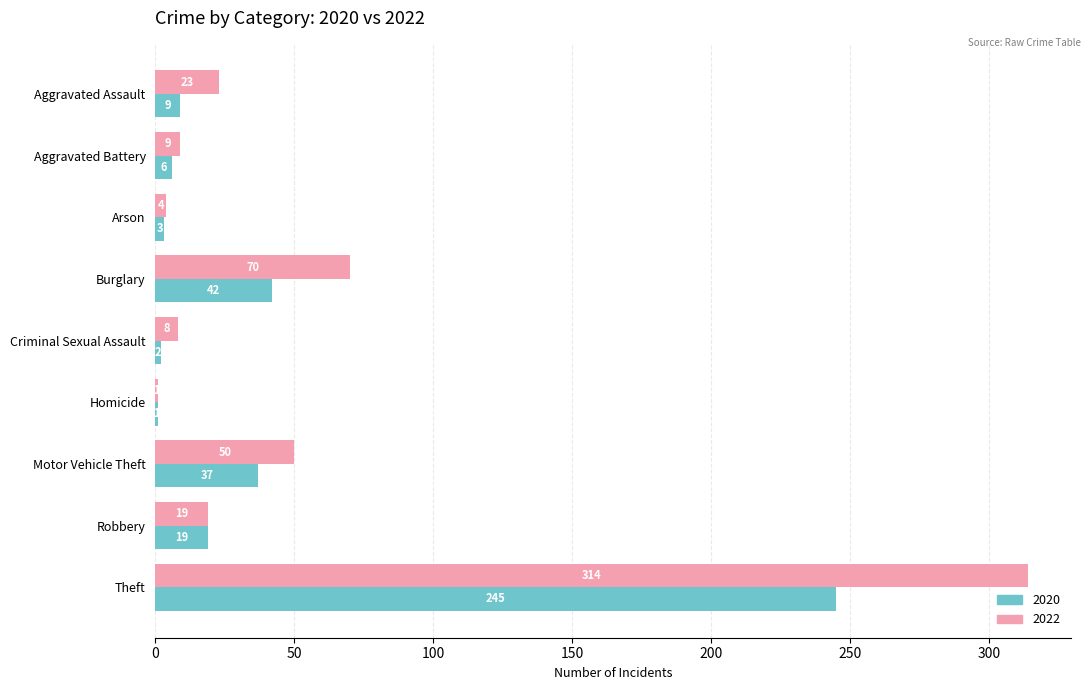

What is the lowest value of the 2020 series?

1